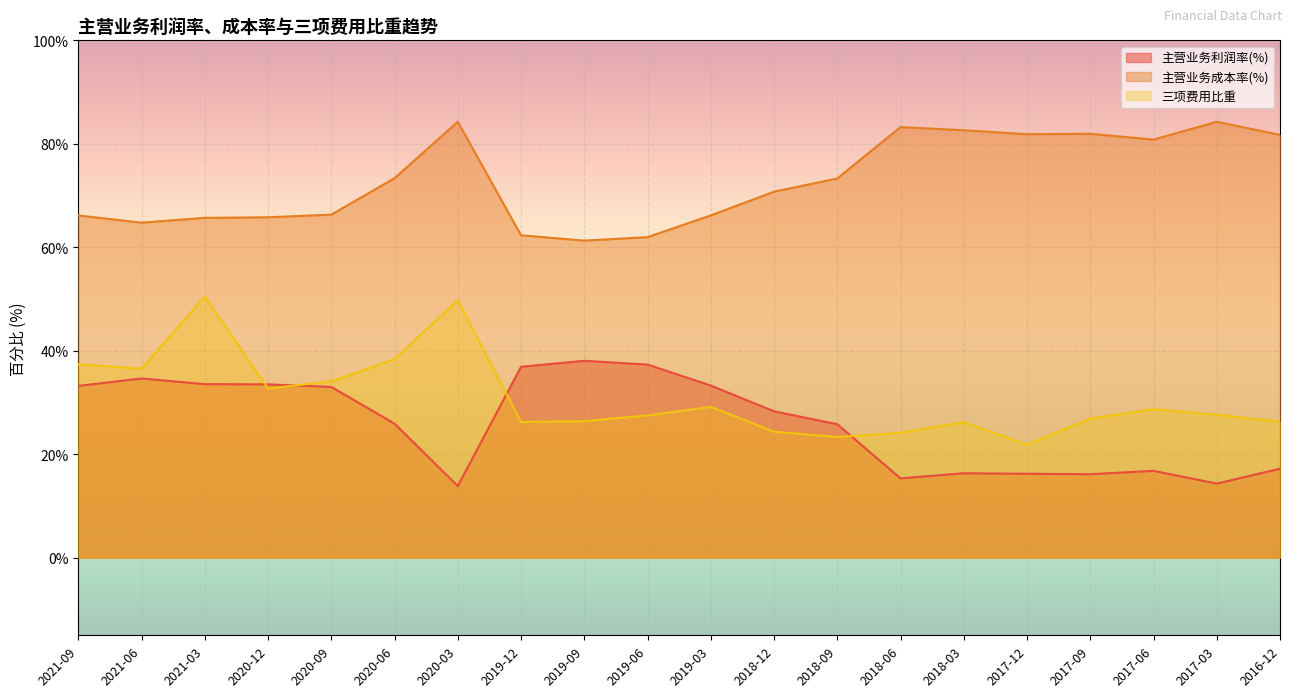

Reading left to right, extract all data points from this chart.

主营业务利润率(%): 2021-09=33.2	2021-06=34.6	2021-03=33.5	2020-12=33.5	2020-09=33.0	2020-06=25.9	2020-03=13.8	2019-12=36.9	2019-09=38.1	2019-06=37.3	2019-03=33.3	2018-12=28.3	2018-09=25.8	2018-06=15.3	2018-03=16.3	2017-12=16.2	2017-09=16.1	2017-06=16.8	2017-03=14.3	2016-12=17.2
主营业务成本率(%): 2021-09=66.1	2021-06=64.8	2021-03=65.7	2020-12=65.8	2020-09=66.3	2020-06=73.4	2020-03=84.3	2019-12=62.3	2019-09=61.3	2019-06=62.0	2019-03=66.2	2018-12=70.7	2018-09=73.3	2018-06=83.2	2018-03=82.6	2017-12=81.9	2017-09=81.9	2017-06=80.8	2017-03=84.3	2016-12=81.7
三项费用比重: 2021-09=37.4	2021-06=36.5	2021-03=50.5	2020-12=32.7	2020-09=34.1	2020-06=38.4	2020-03=49.8	2019-12=26.2	2019-09=26.4	2019-06=27.5	2019-03=29.2	2018-12=24.3	2018-09=23.3	2018-06=24.1	2018-03=26.2	2017-12=21.8	2017-09=26.9	2017-06=28.7	2017-03=27.6	2016-12=26.3